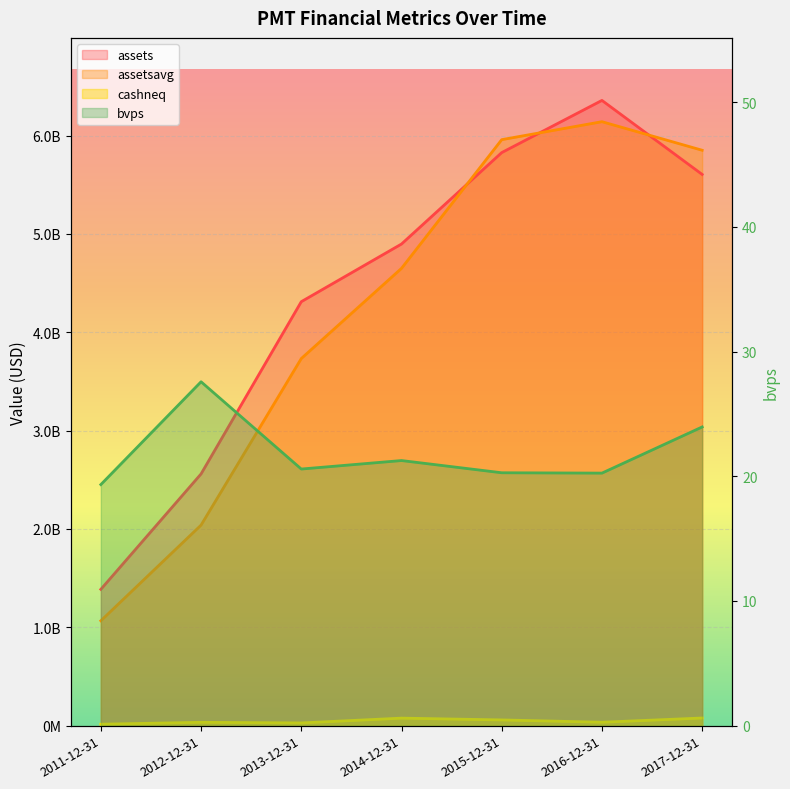

How many intersections are there between assets and assetsavg?

3